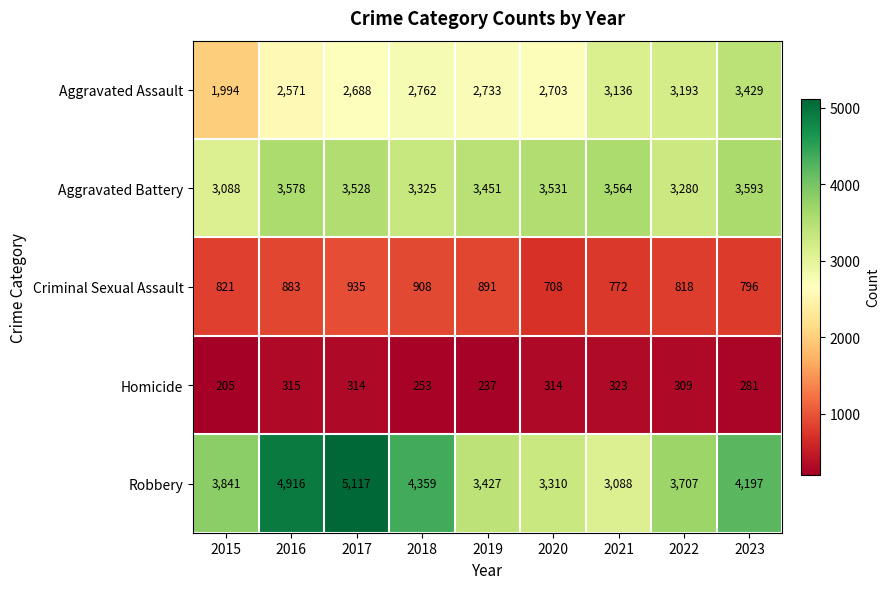

What is the sum of the Homicide values at 2023 and 2015?

486